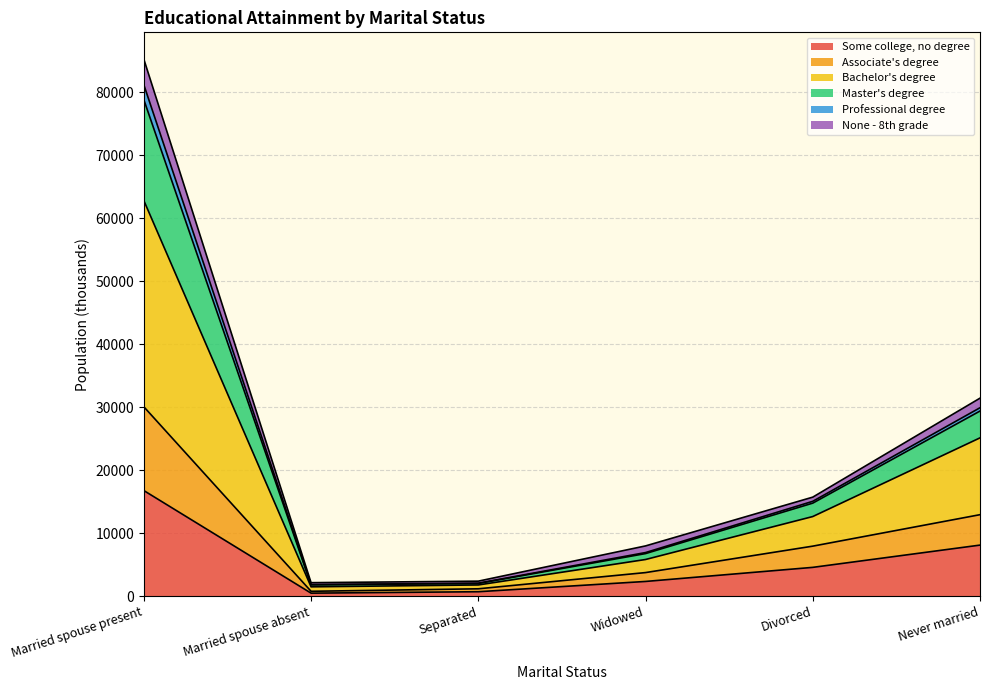

The Master's degree series shows 15064 at Divorced. True or false?

True